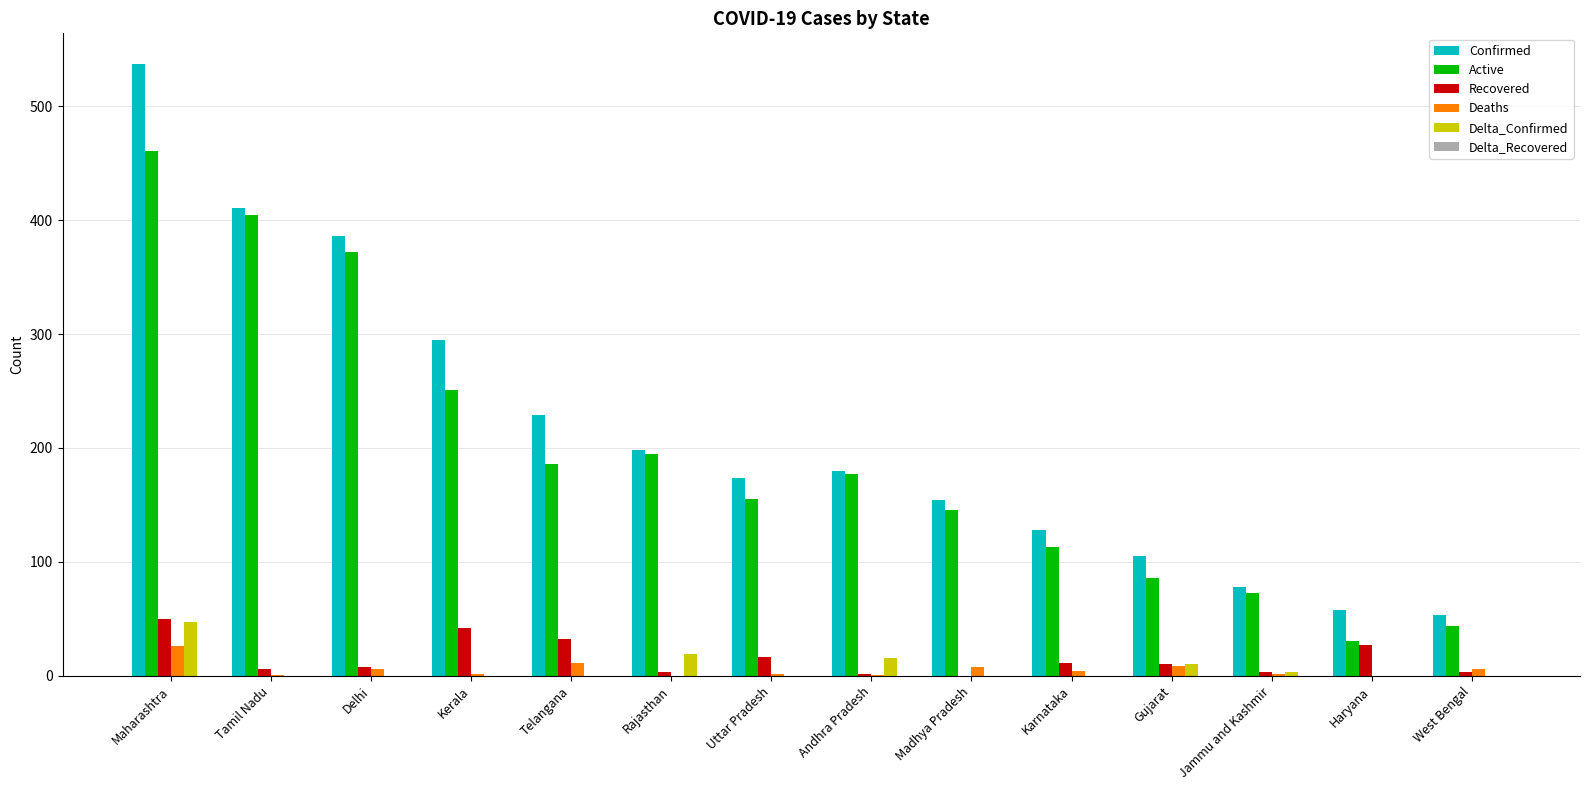

True or false: Recovered has a value of 17 at Uttar Pradesh.

True